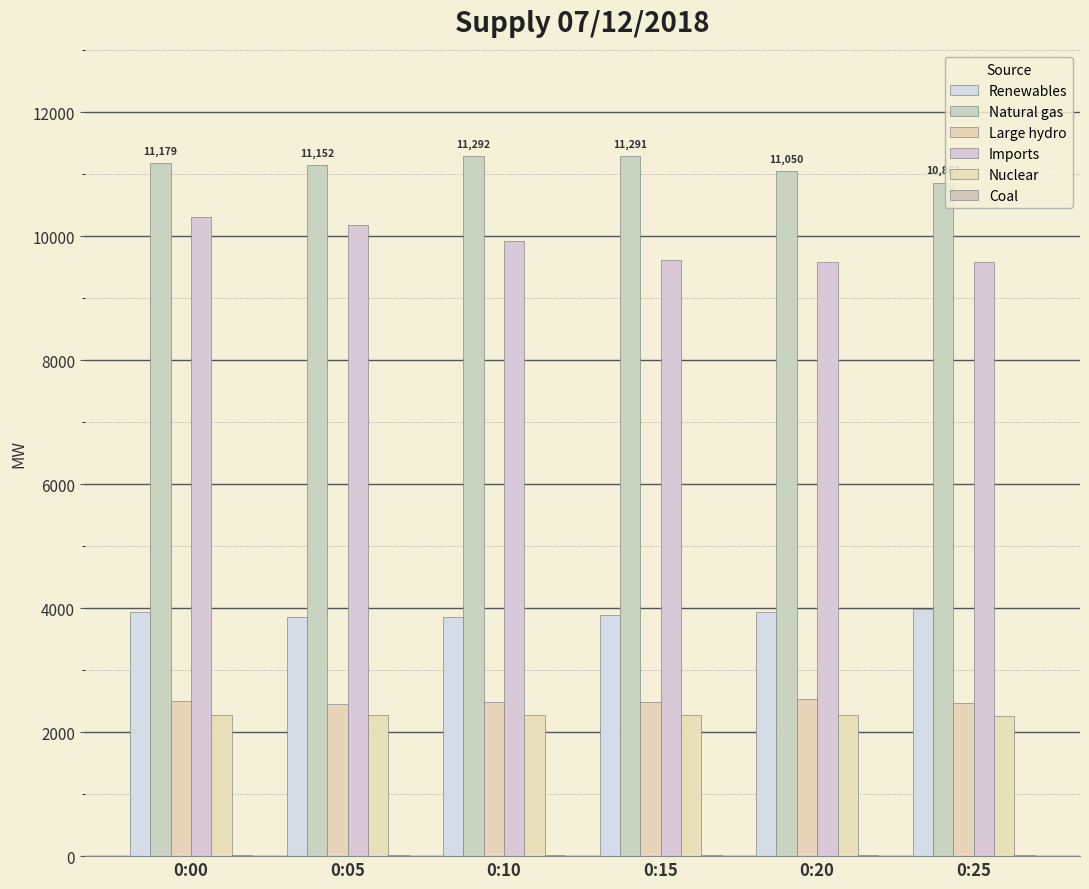

Where is Imports nearest to the value 9948?

0:10